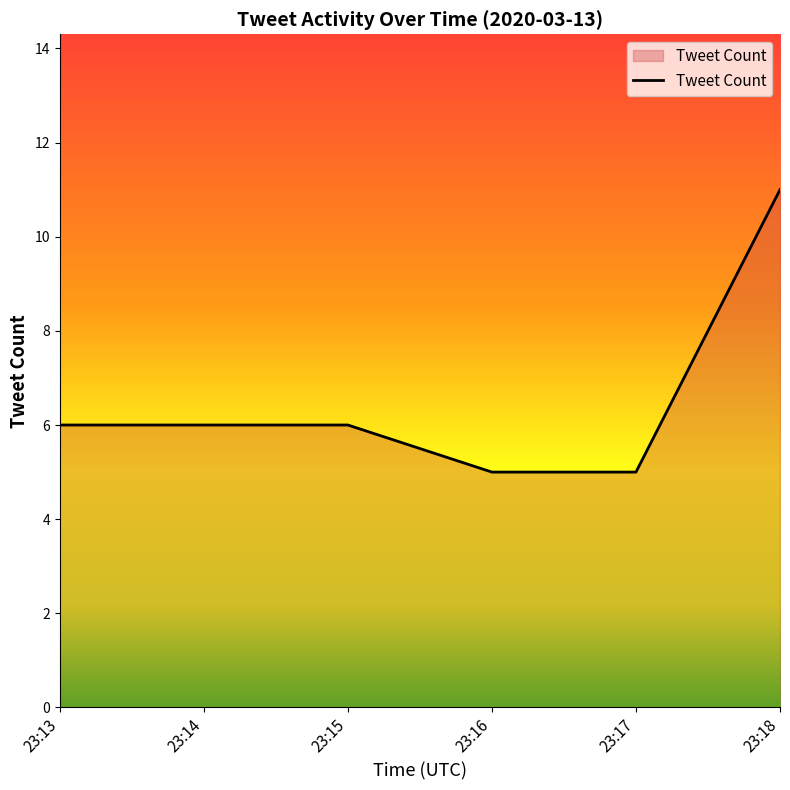

What is the maximum value shown in the chart?

11